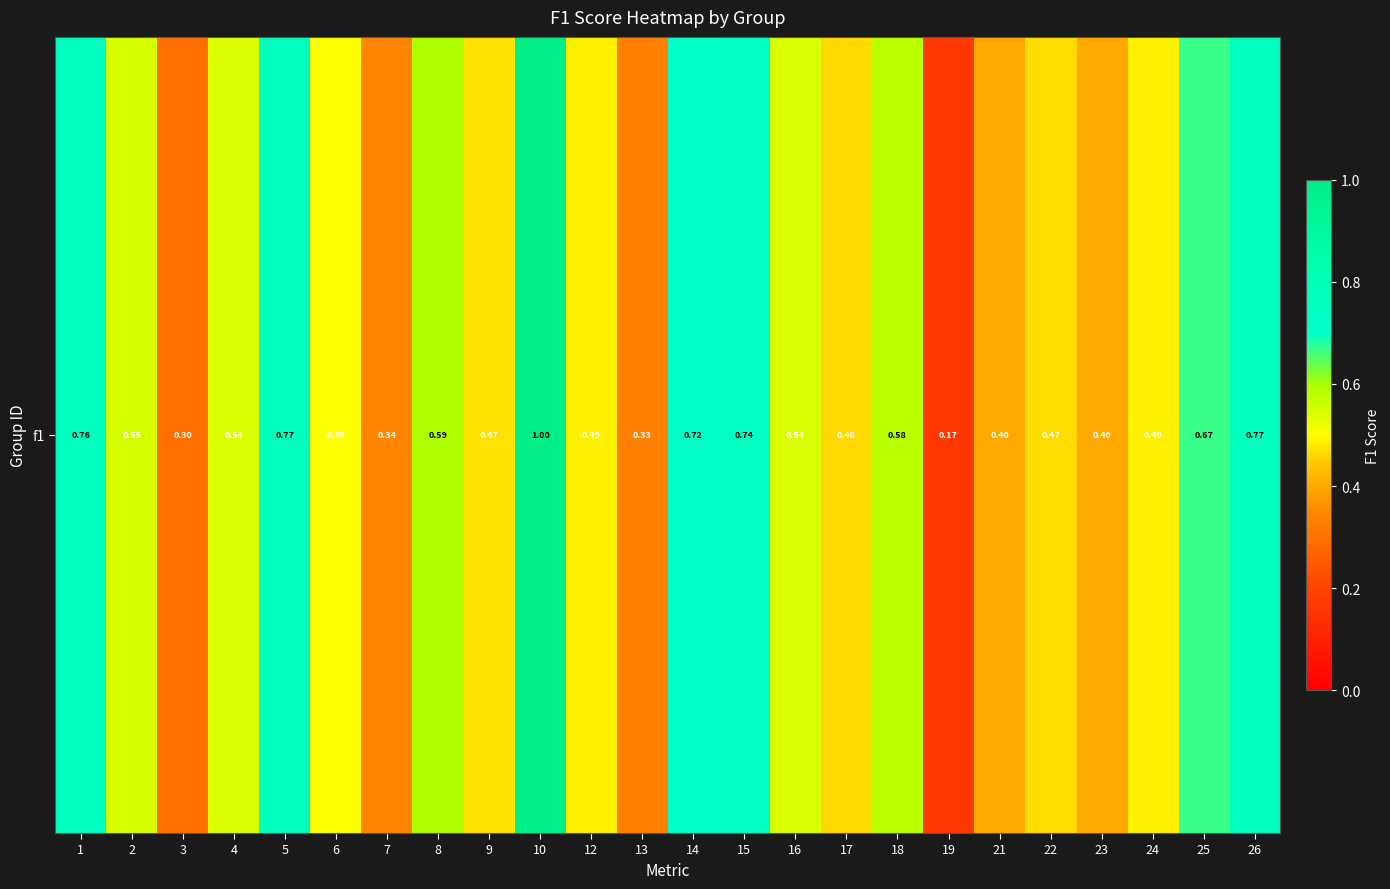

Which category has the highest value across all series?

10